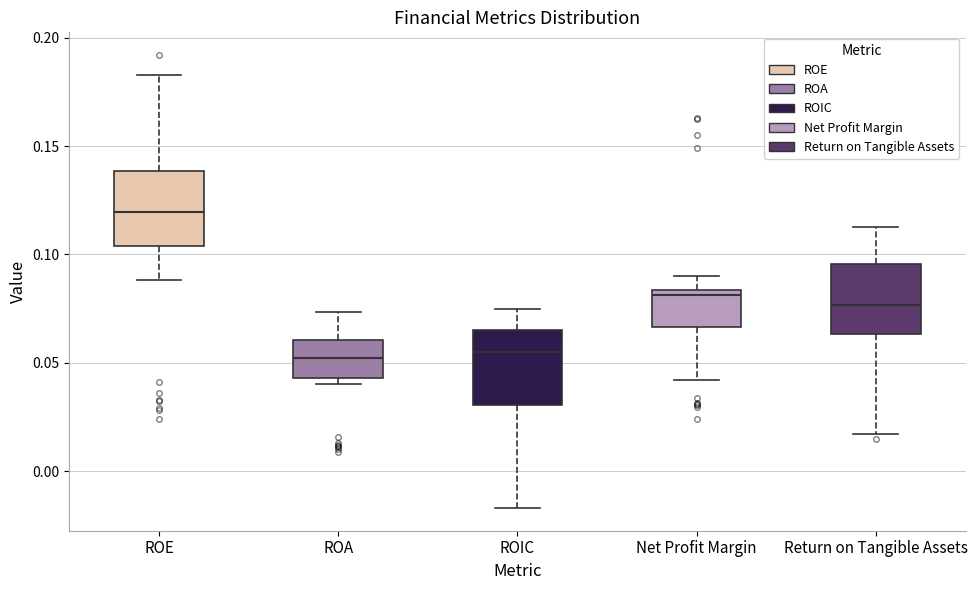

Reading left to right, transcribe this box plot: for each box, give where its median line is, the range the box spans, and where its two whiskers end, as read against the y-axis. The values are not printed on the chart, so give them approximately, as read against the axis.

ROE: median 0.120, box 0.105 to 0.140, whiskers 0.090 to 0.185
ROA: median 0.050, box 0.045 to 0.060, whiskers 0.040 to 0.075
ROIC: median 0.055, box 0.030 to 0.065, whiskers -0.015 to 0.075
Net Profit Margin: median 0.080, box 0.065 to 0.085, whiskers 0.040 to 0.090
Return on Tangible Assets: median 0.075, box 0.065 to 0.095, whiskers 0.015 to 0.115